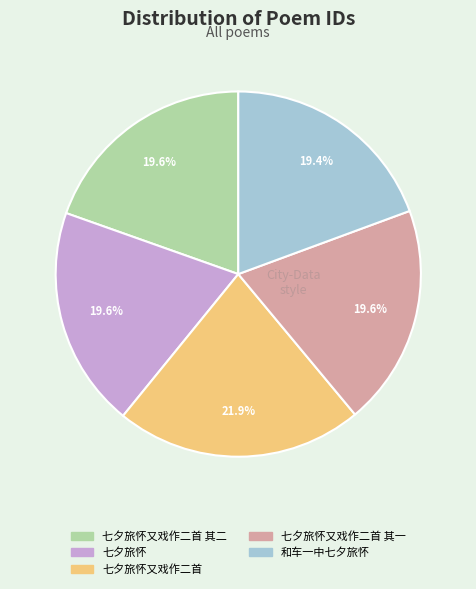

To the nearest percent, what is the average slice percentage?

20%